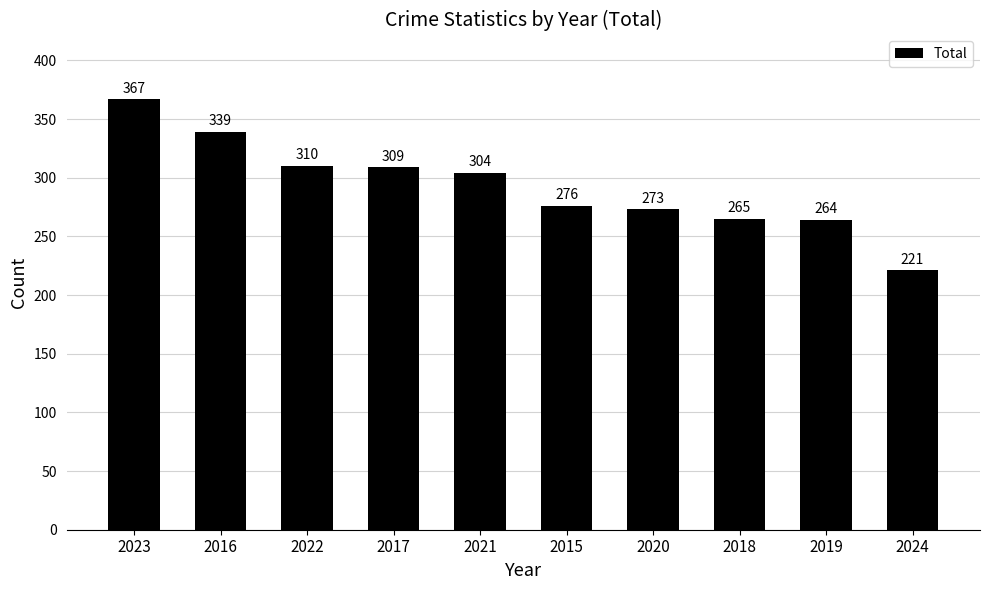

List the labels in order of value, smallest first.

2024, 2019, 2018, 2020, 2015, 2021, 2017, 2022, 2016, 2023